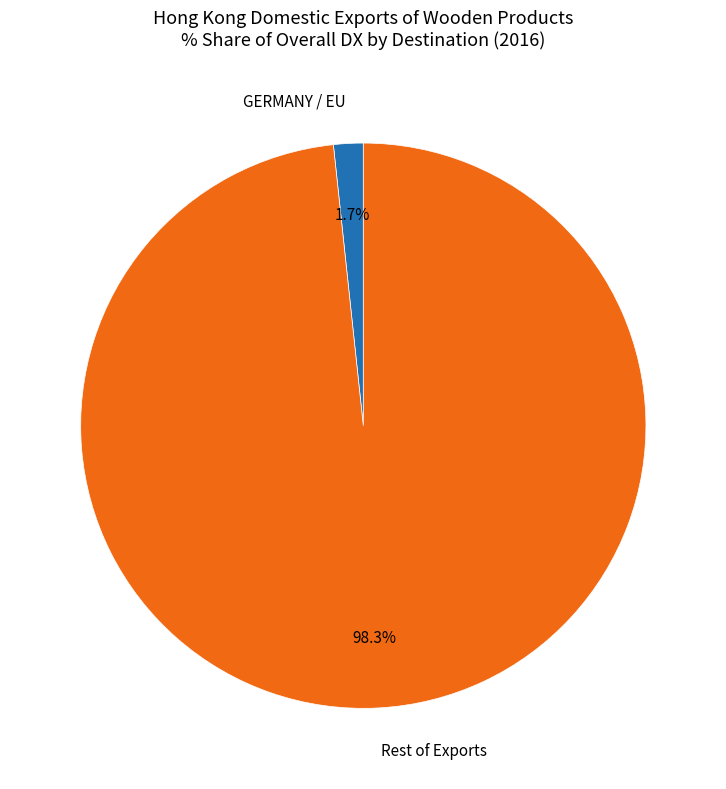

Between GERMANY / EU and Rest of Exports, which is larger?

Rest of Exports